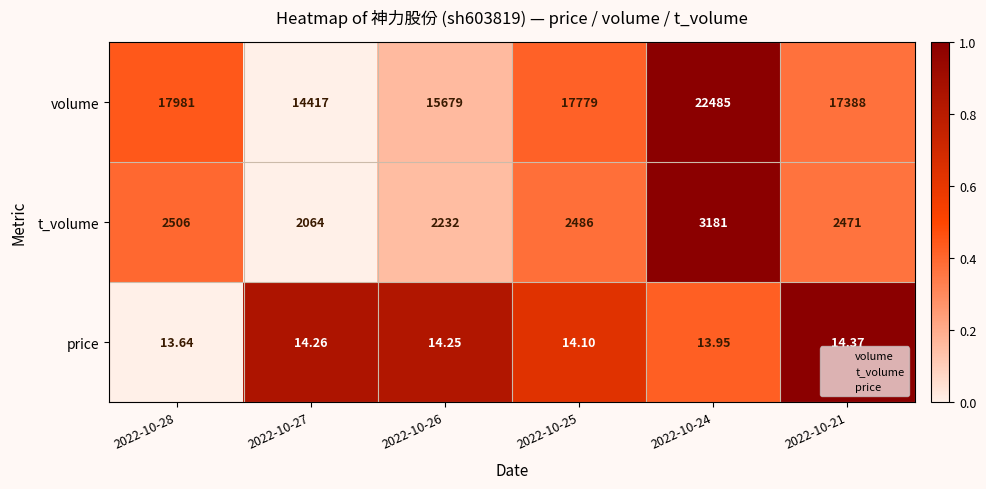

Which series has the largest range (max minus min)?

volume